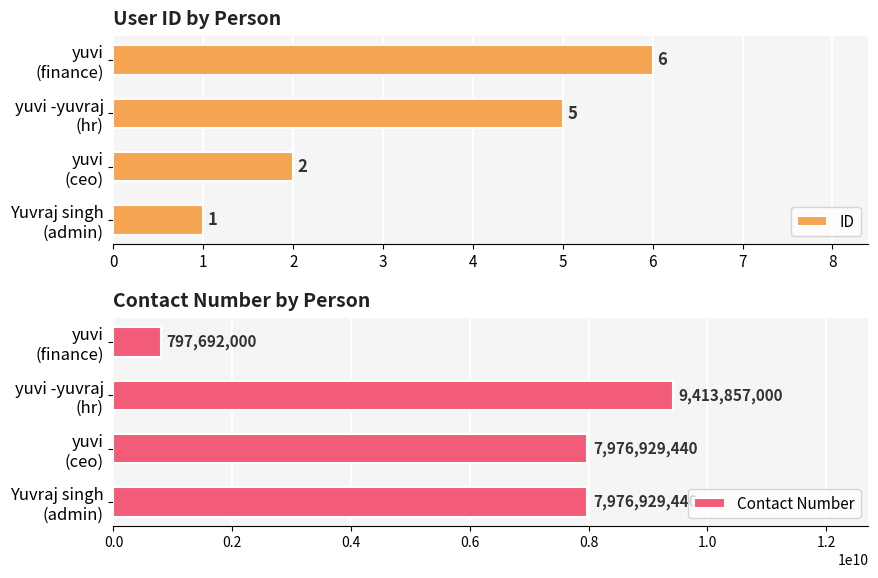

What is the sum of all ID values?

14